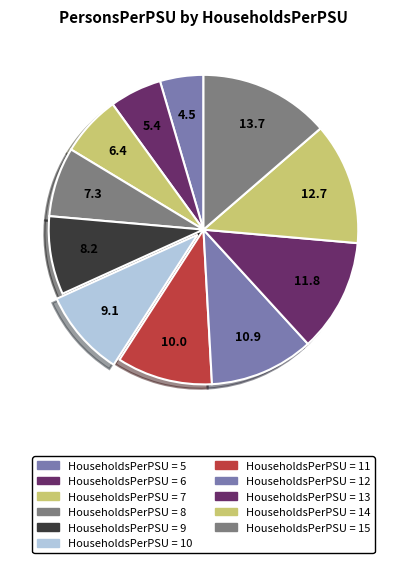

How many segments does this pie chart have?

11